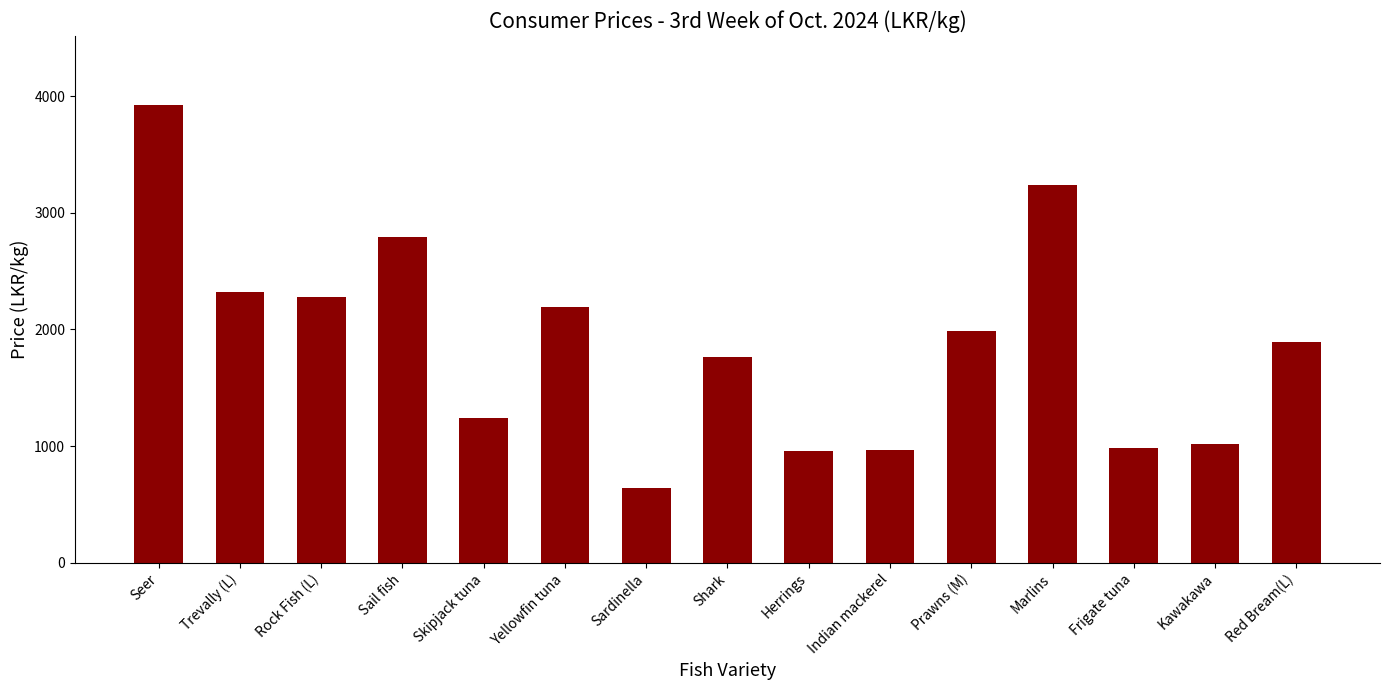

Which label corresponds to the largest value in the chart?

Seer